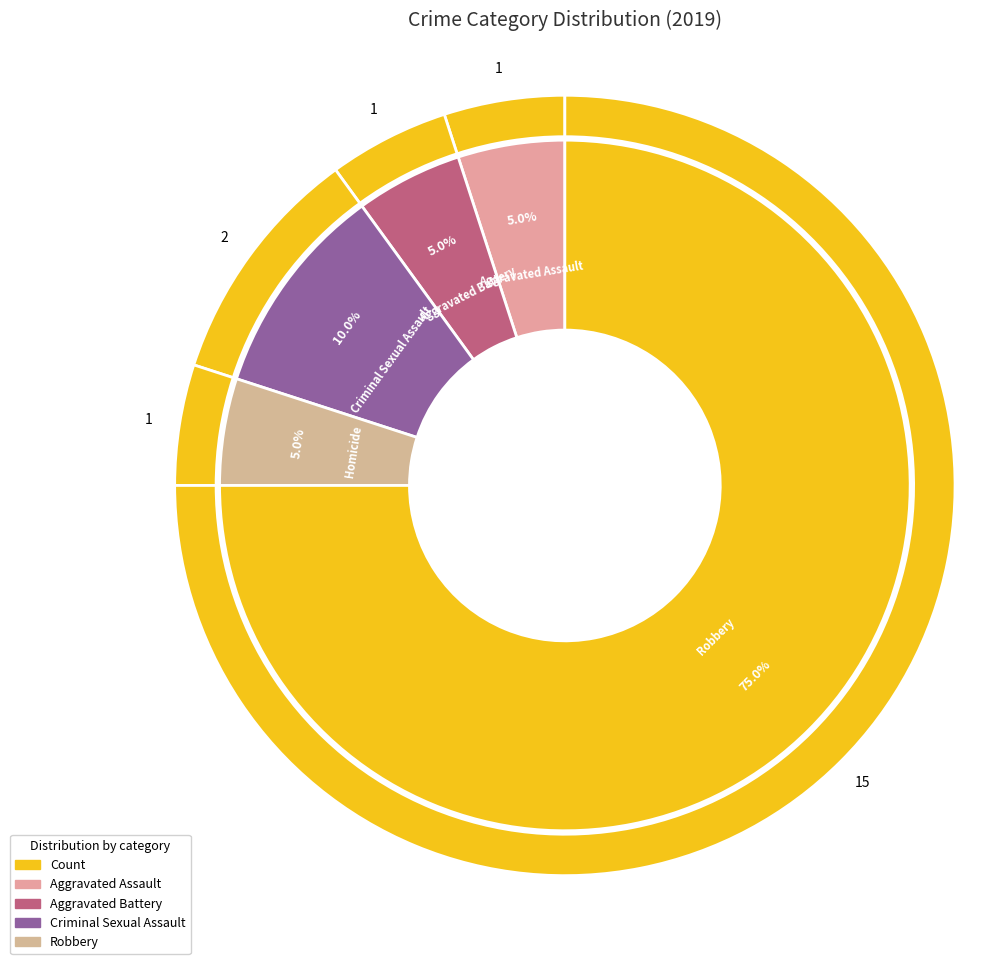

How many segments does this pie chart have?

5